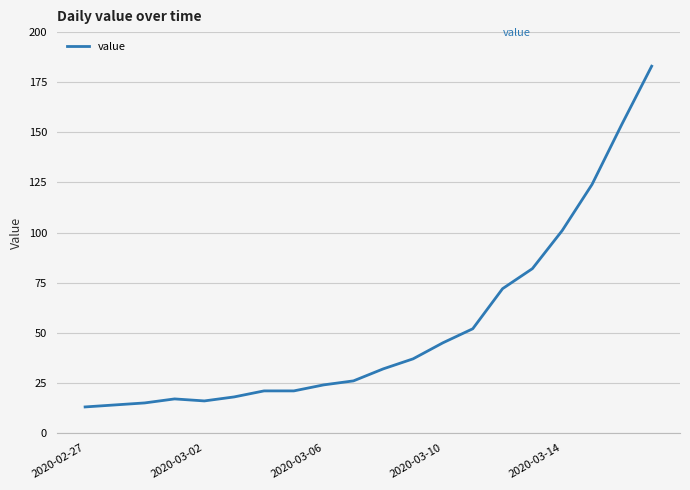

What is the minimum value shown in the chart?

13